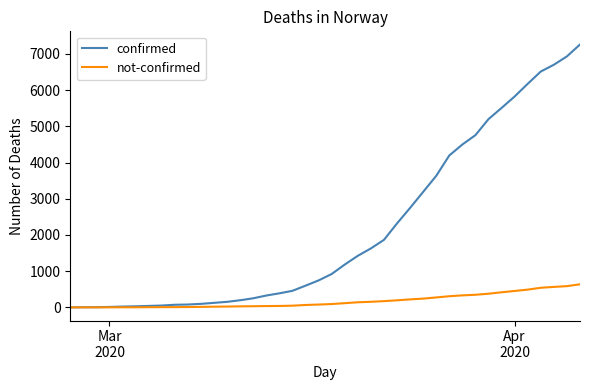

What is the sum of all confirmed values?

86143